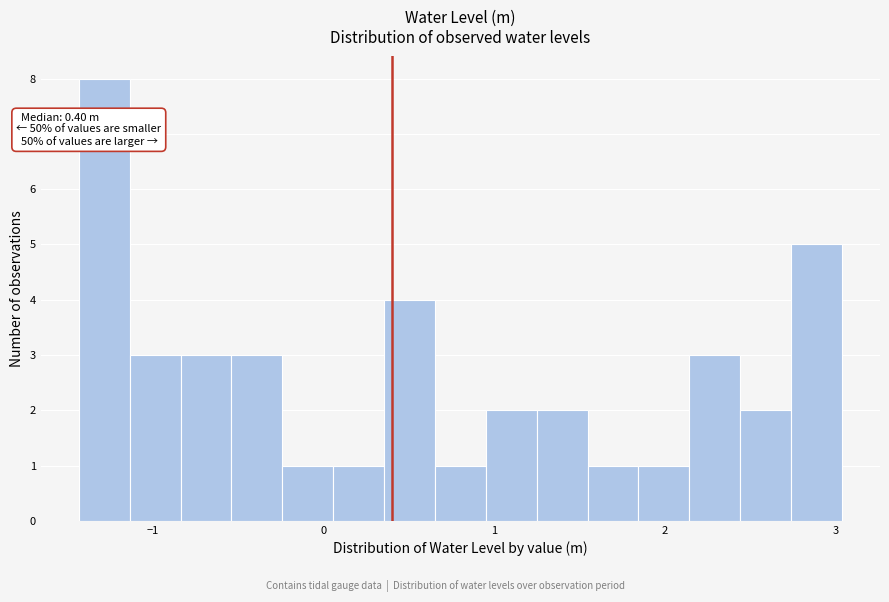

Around what value on the x-axis is the tallest bar? Give the approximate position of its centre, as read against the axis.

-1.3